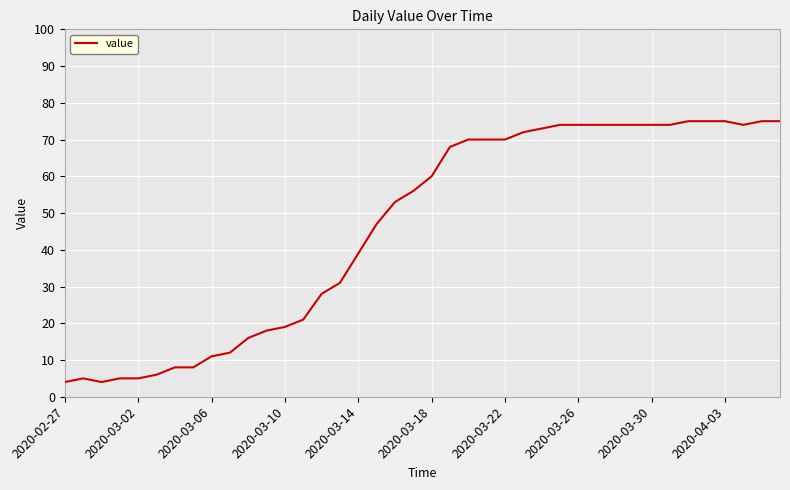

What is the maximum value shown in the chart?

75